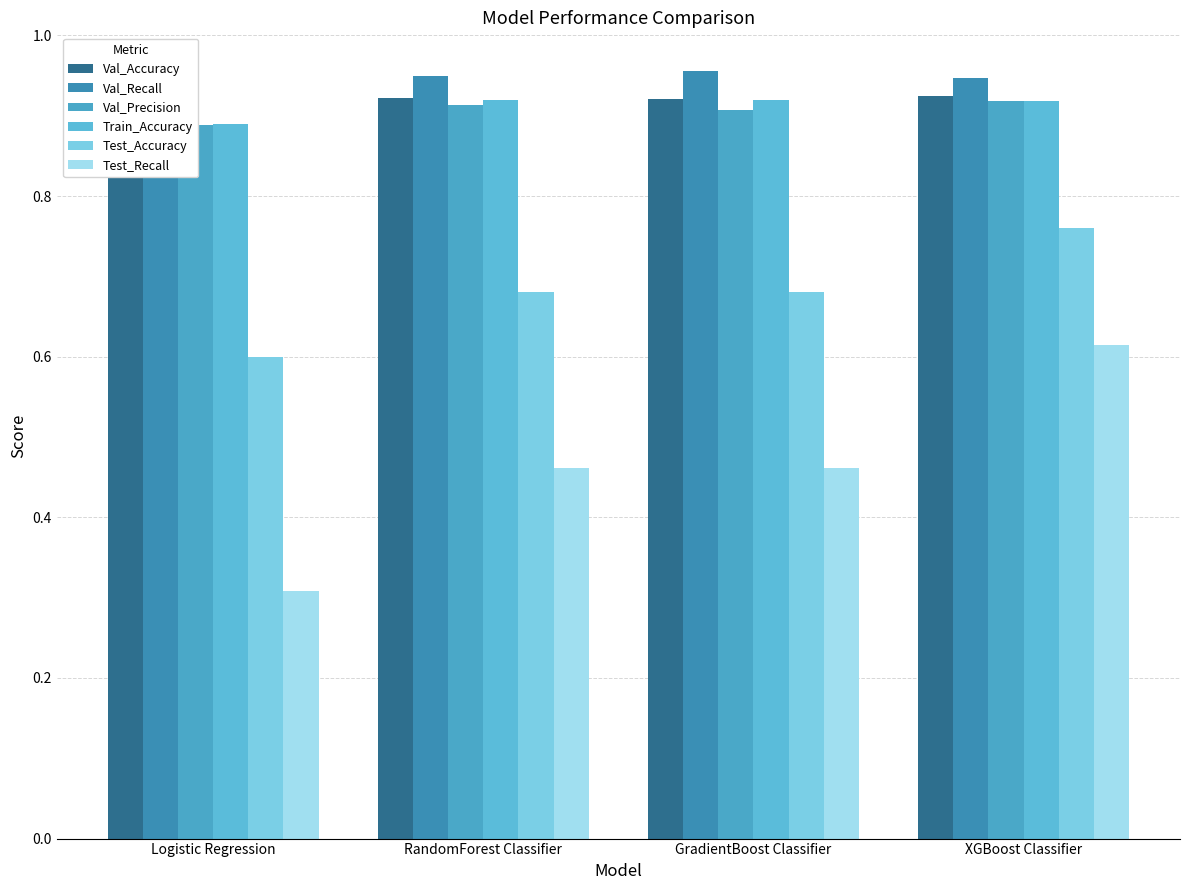

Does the chart contain any negative values?

No